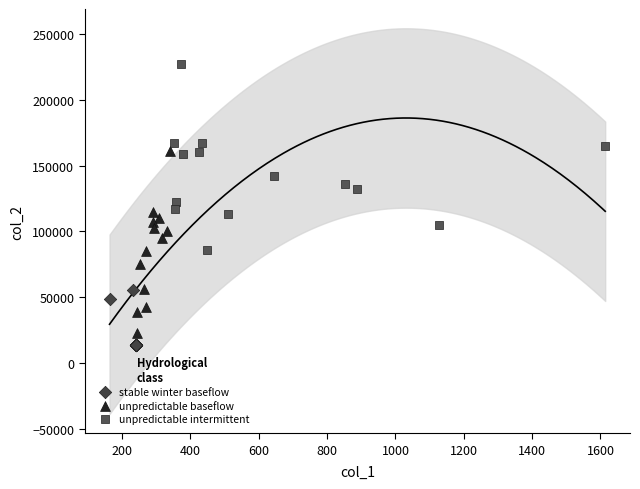

Which series contains the highest Y value?

unpredictable intermittent